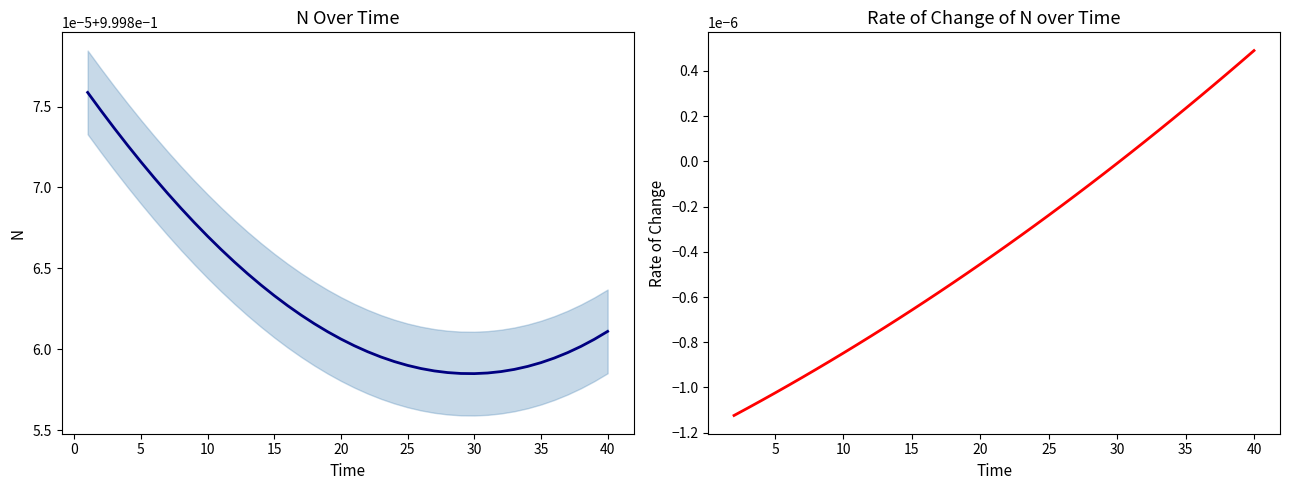

True or false: the data shows 0.5 at 15.

False